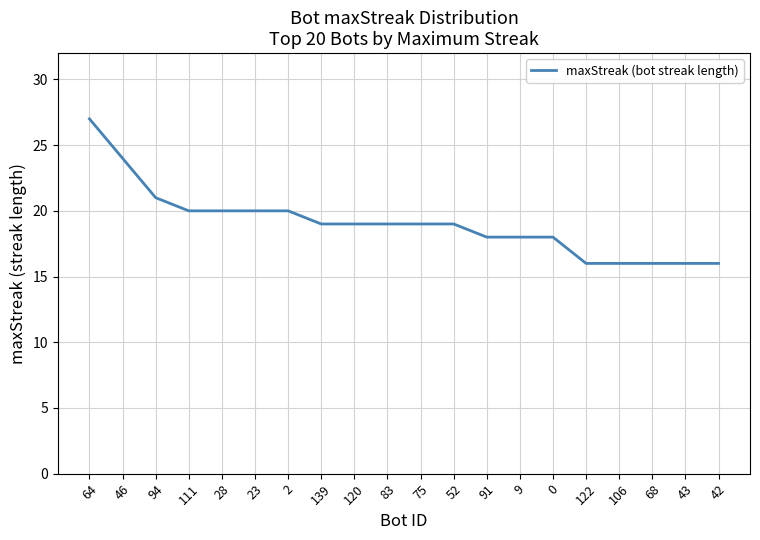

At which label is the value closest to 21?

94